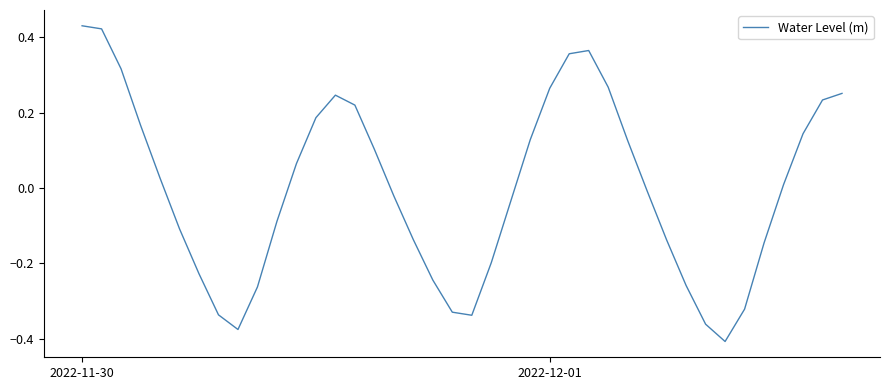

What is the difference between the maximum and minimum values?

0.8